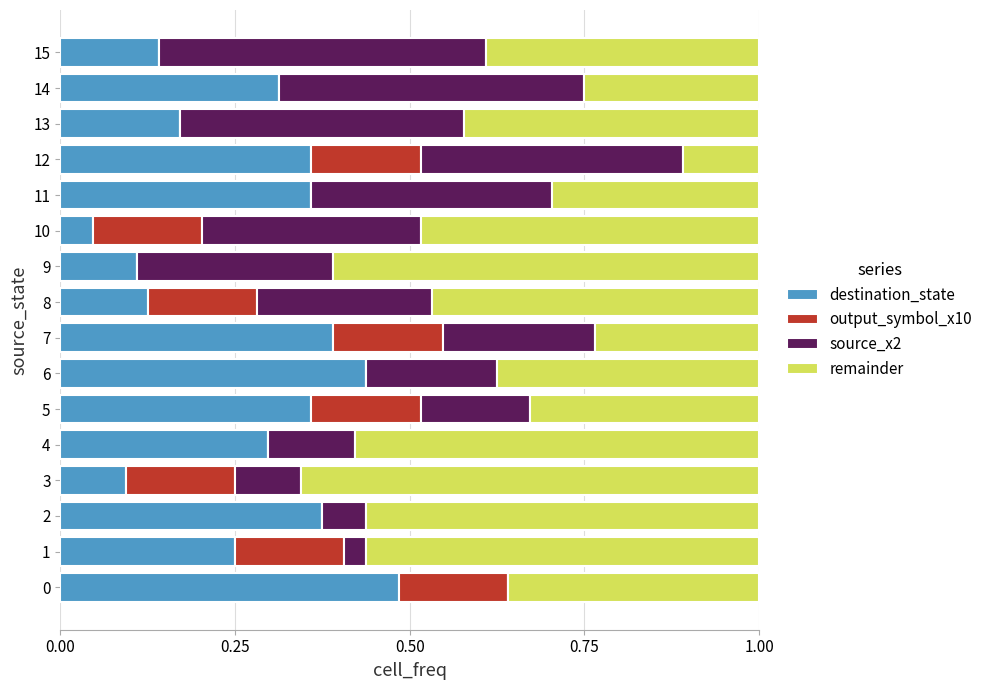

The value of destination_state at 4 is 0.3. True or false?

True